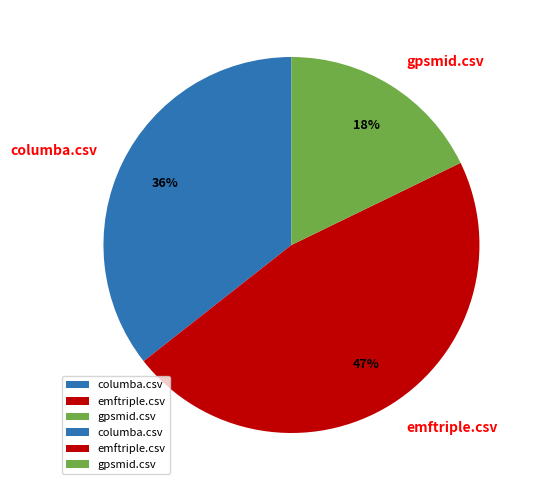

To the nearest percent, what is the difference between the columba.csv and gpsmid.csv slice percentages?

18%